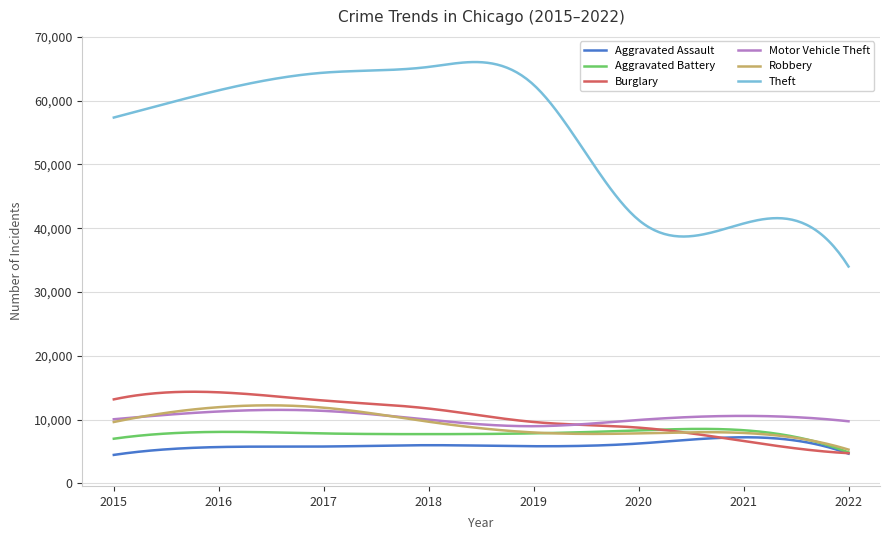

True or false: Theft and Burglary cross at least once.

False